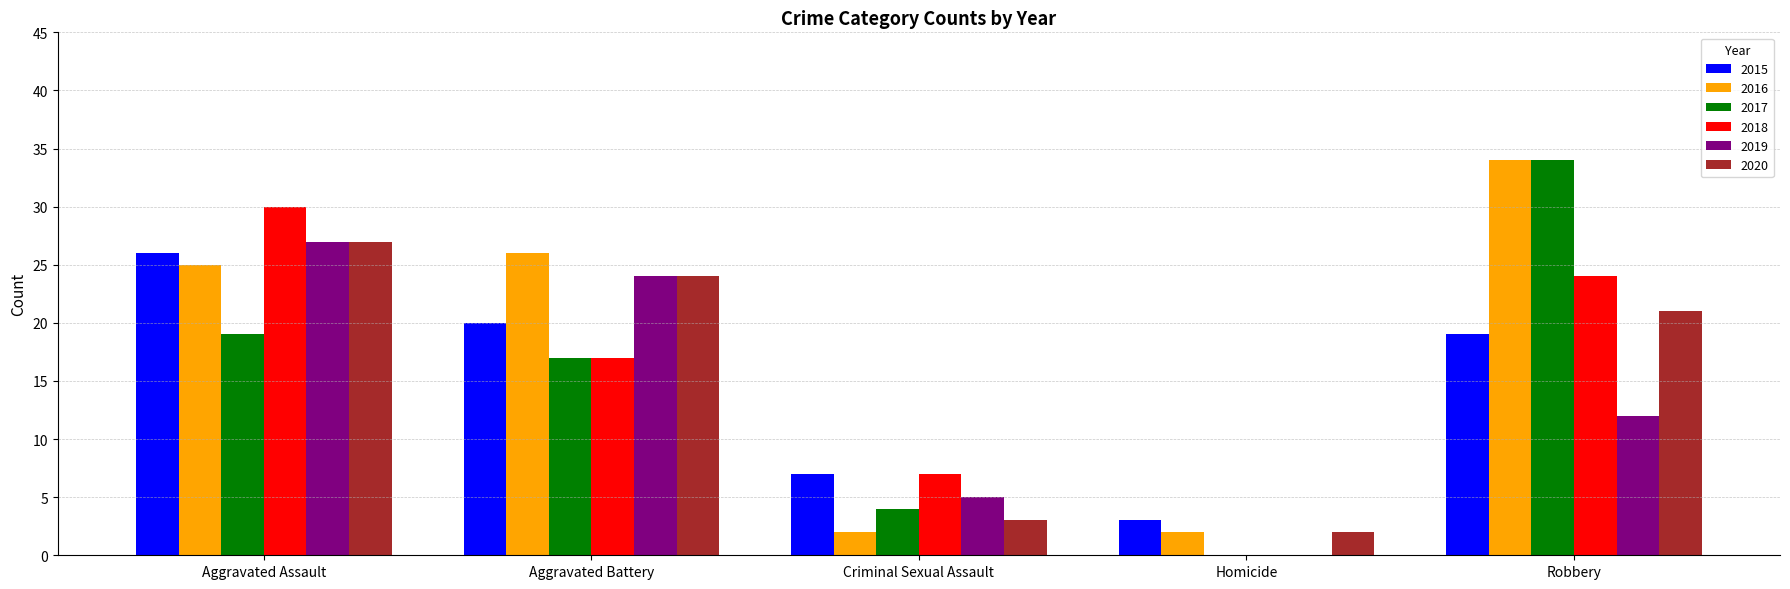

Which series has the largest total across all categories?

2016